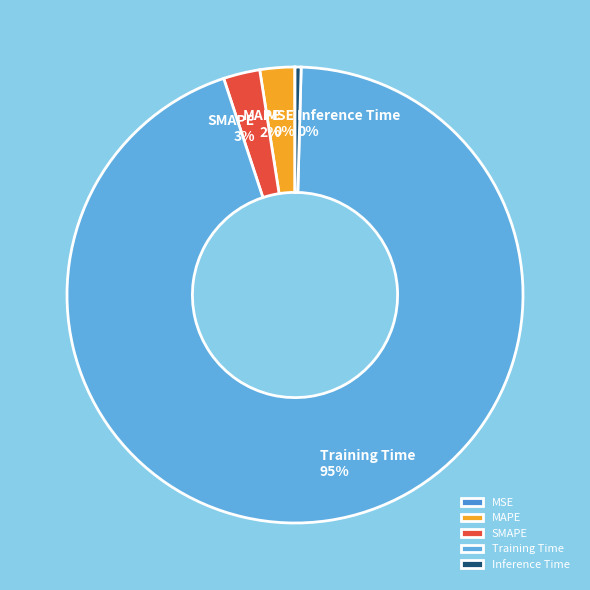

To the nearest percent, what is the average slice percentage?

20%